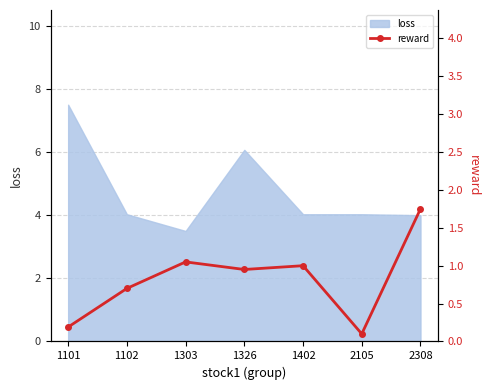

How many lines are shown in the chart?

1